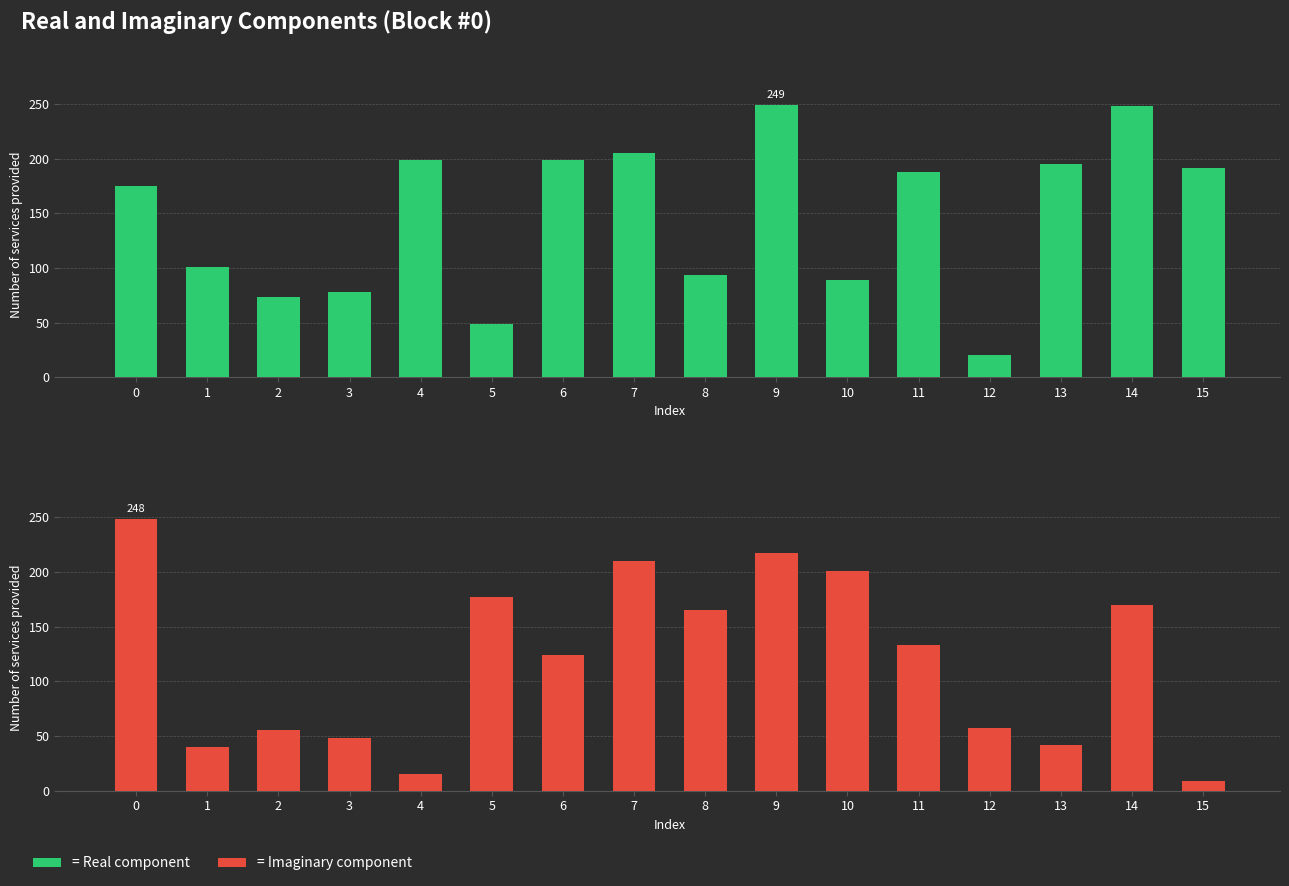

Which series has the largest range (max minus min)?

Imaginary